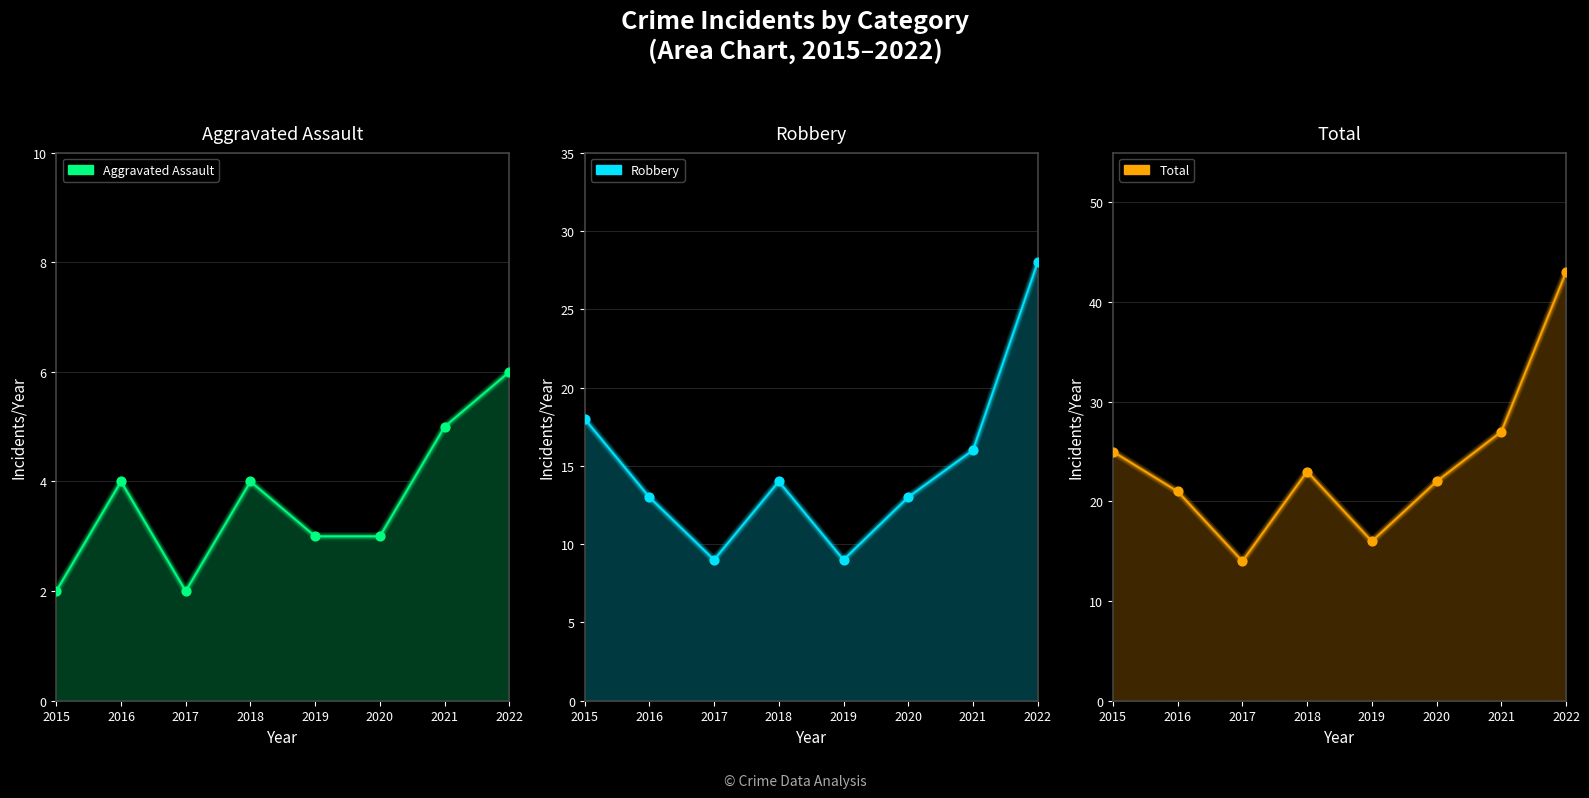

What are all the series names shown in the legend?

Aggravated Assault, Robbery, Total